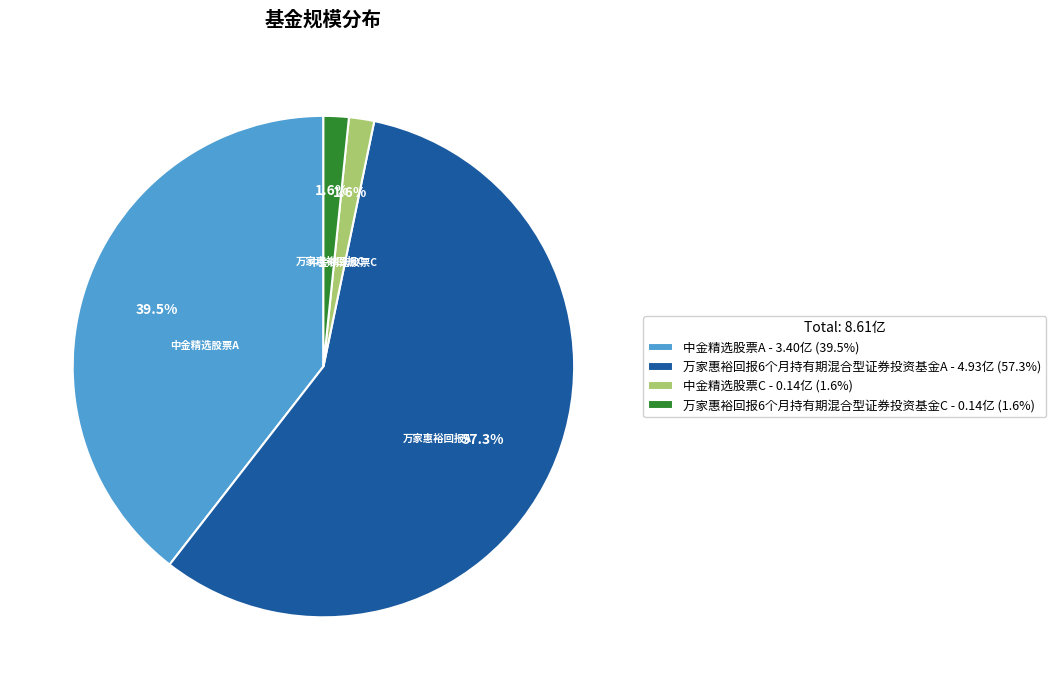

How many segments does this pie chart have?

4